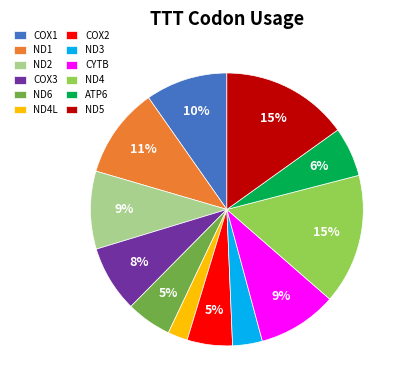

How many segments does this pie chart have?

12